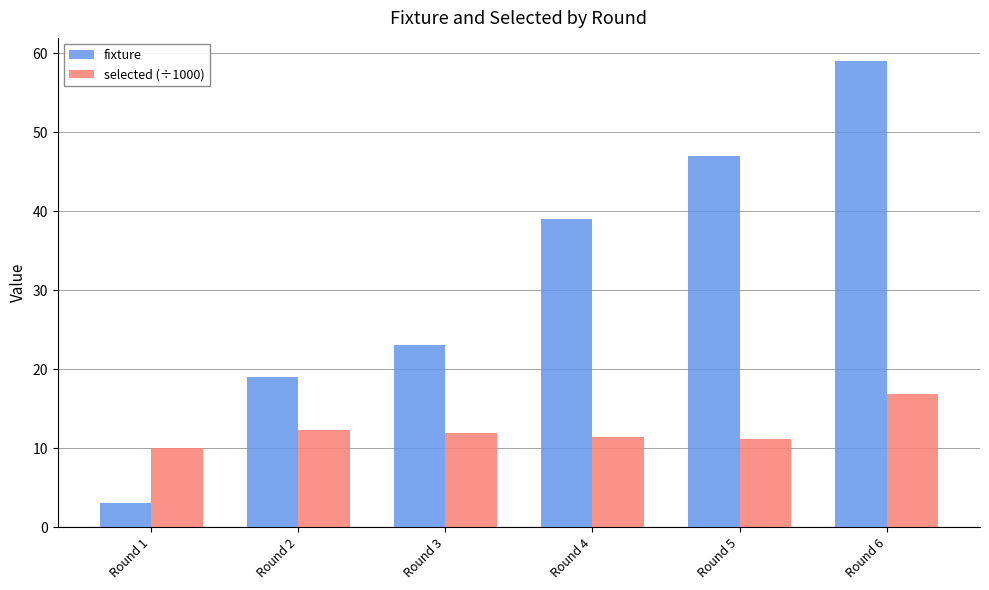

Reading right to left, extract all data points from this chart.

fixture: 59.0	47.0	39.0	23.0	19.0	3.0
selected (÷1000): 16.8	11.1	11.4	11.9	12.3	10.0